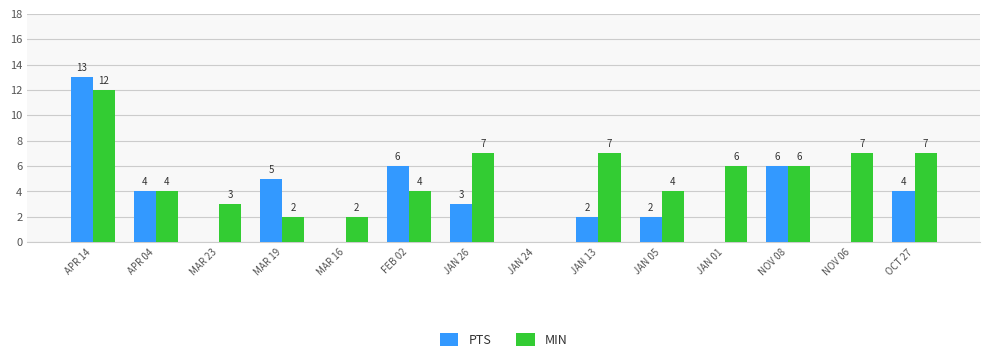

What is the sum of the PTS values at NOV 08 and JAN 26?

9